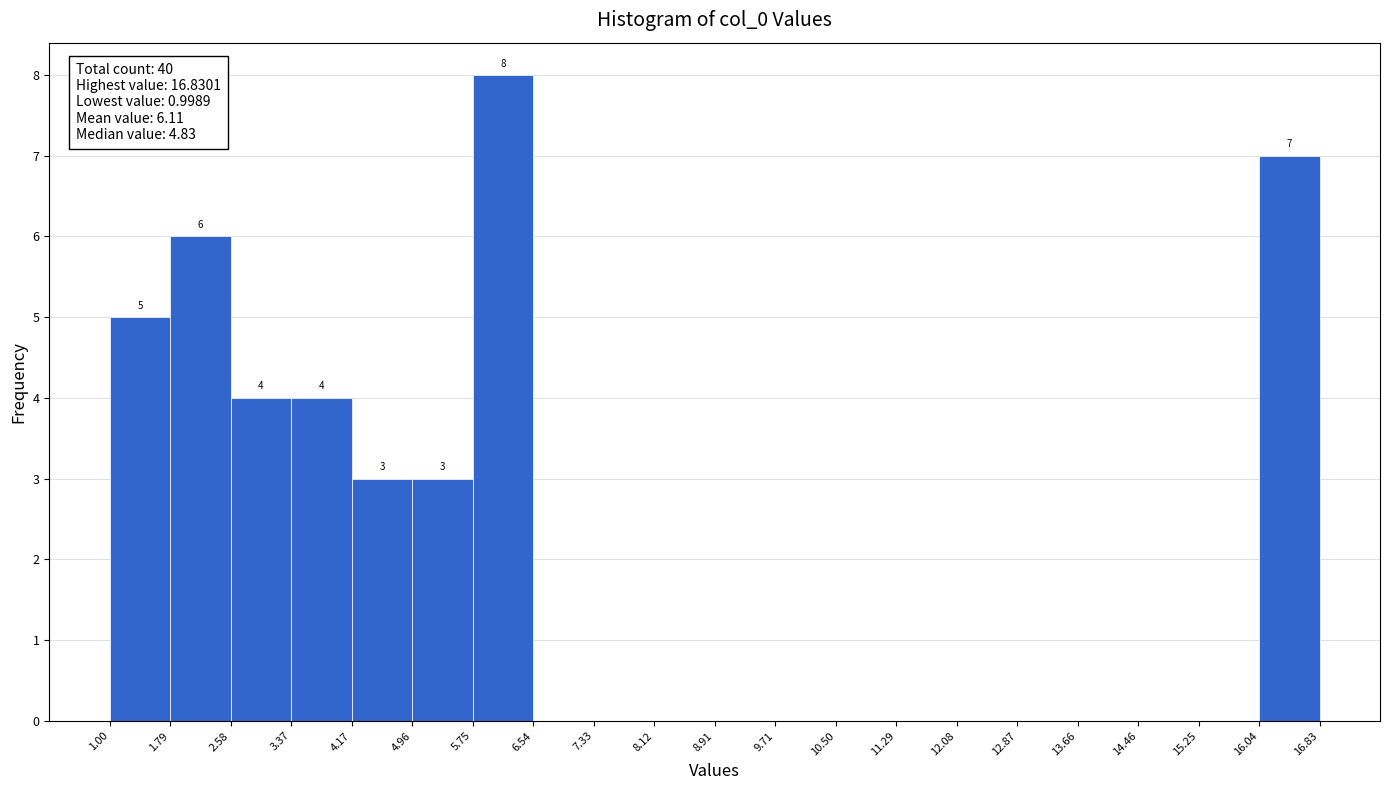

Over which range of the x-axis is the bar tallest?

5.75 to 6.54